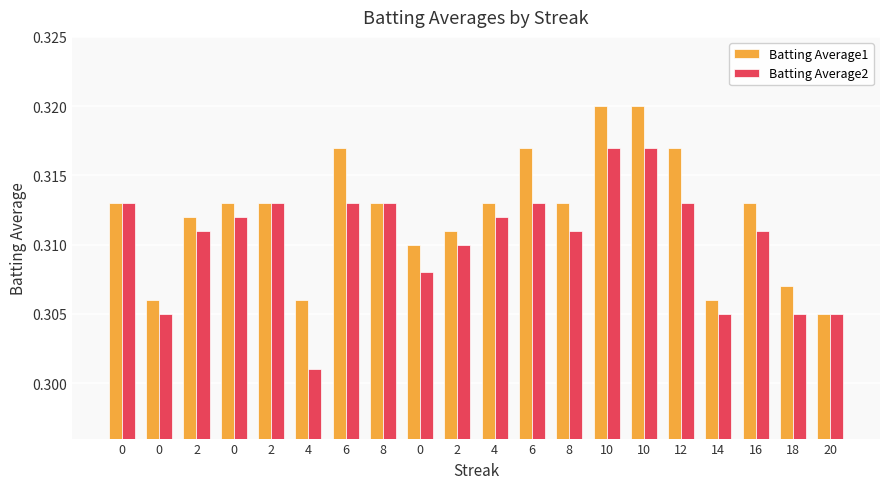

What are all the series names shown in the legend?

Batting Average1, Batting Average2